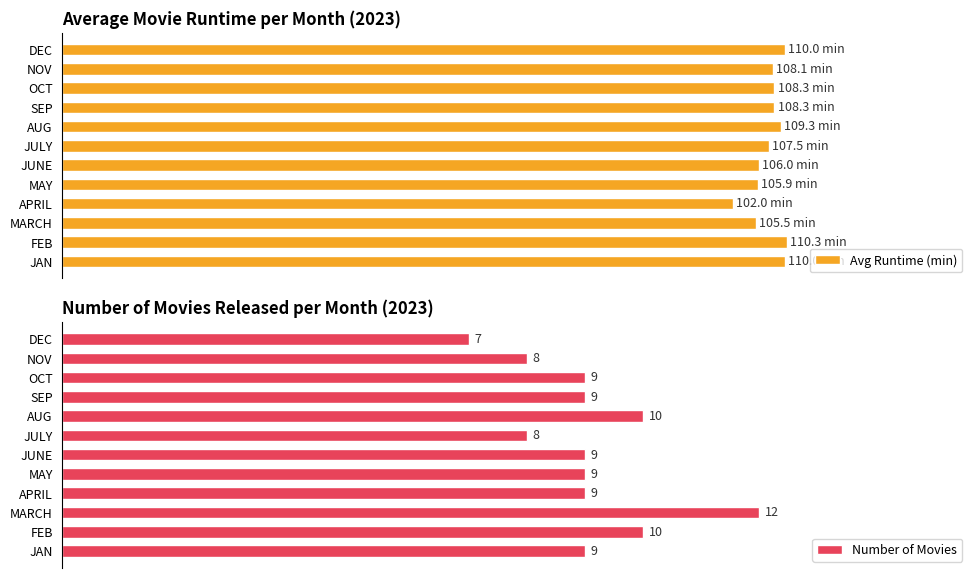

Which series has the largest range (max minus min)?

Avg Runtime (min)